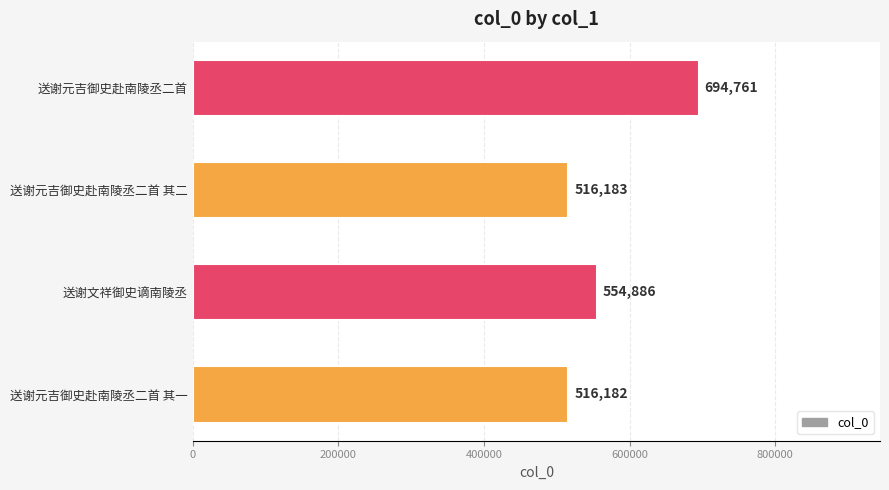

How many categories are shown in the chart?

4